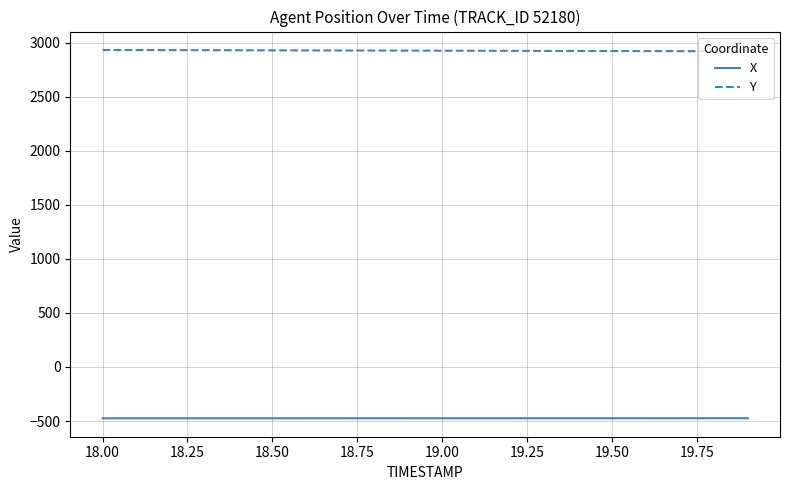

True or false: X and Y intersect in this chart.

False